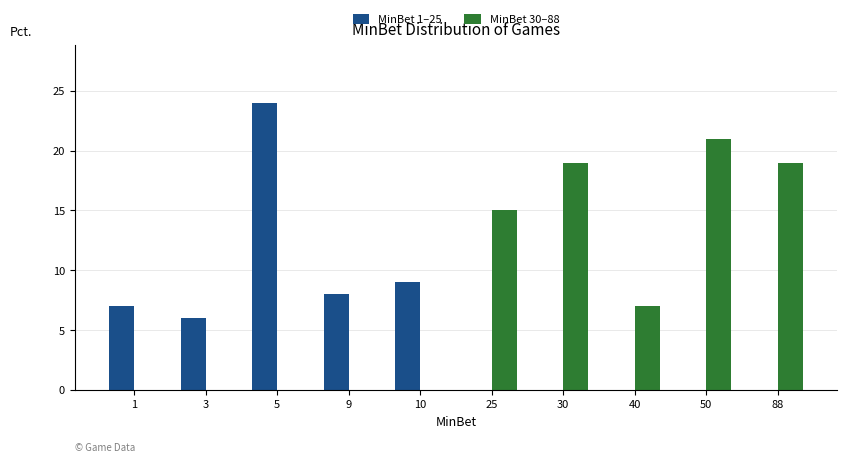

At which label does MinBet 1–25 first exceed 6?

1